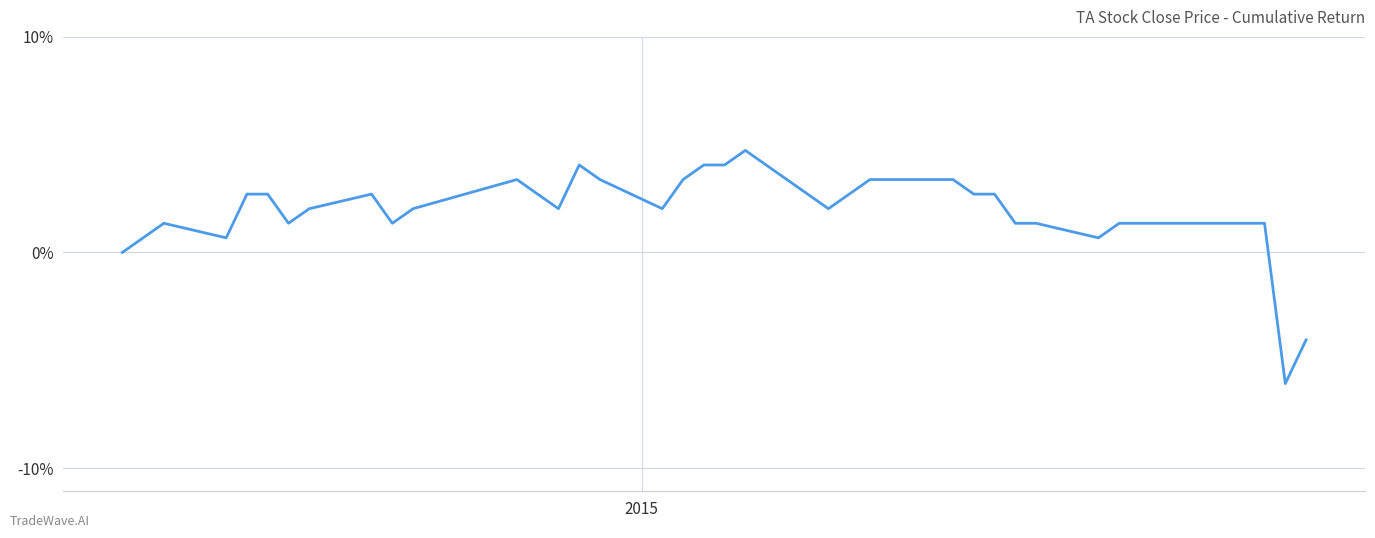

What is the greatest value displayed?

4.7